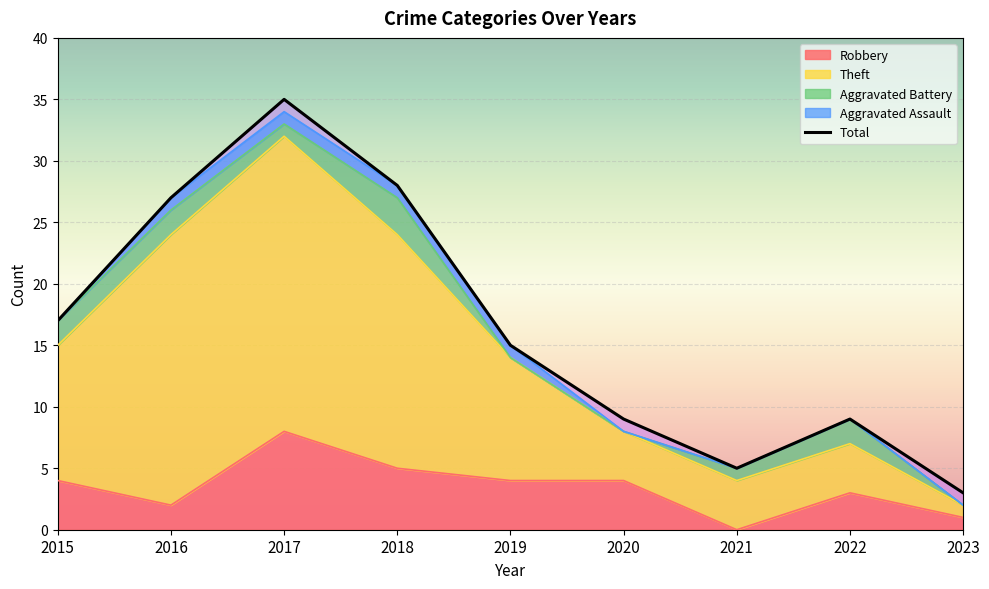

The chart shows a value of 13 at 2022. True or false?

False